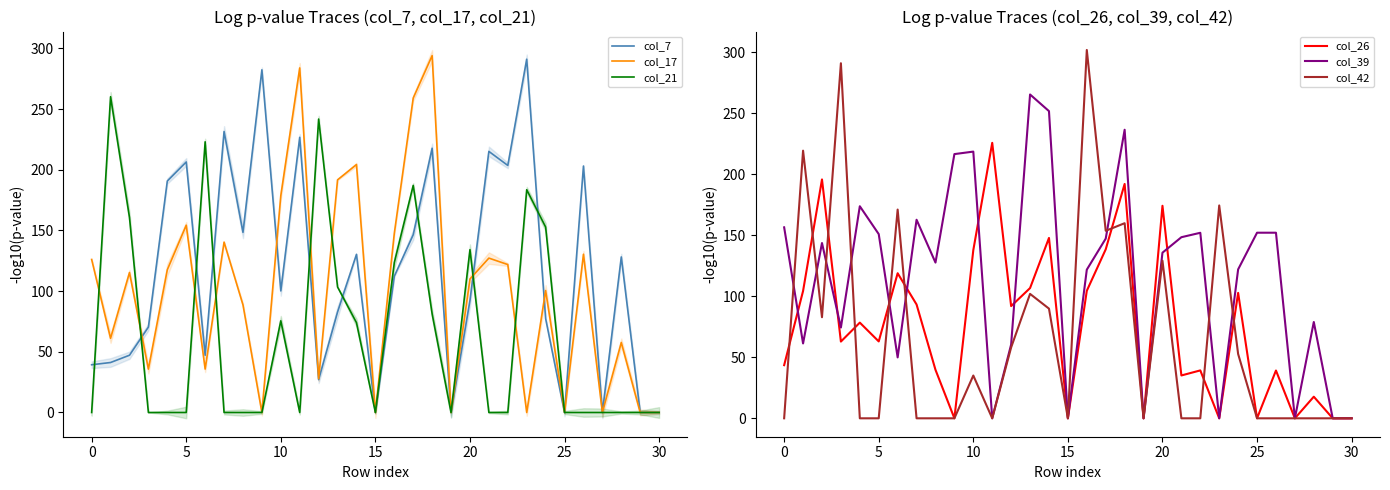

What is the difference between the highest and lowest values at 16?

197.4